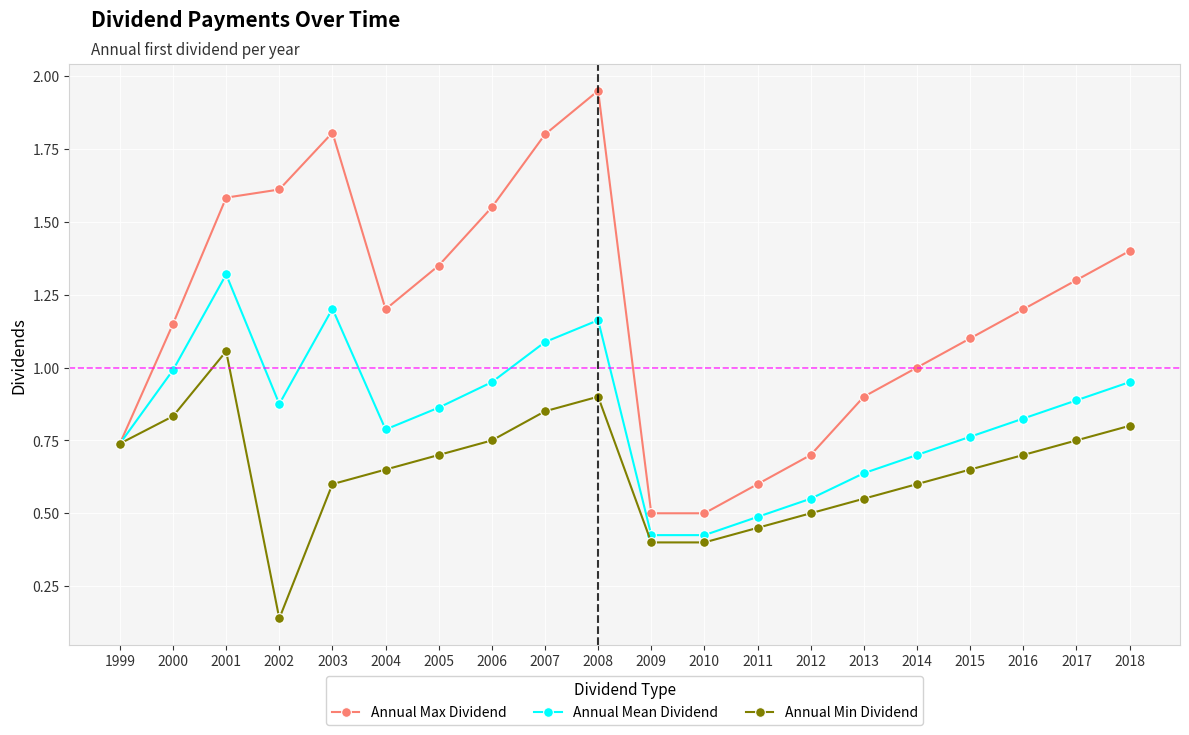

At which label is Annual Min Dividend closest to 0?

2002